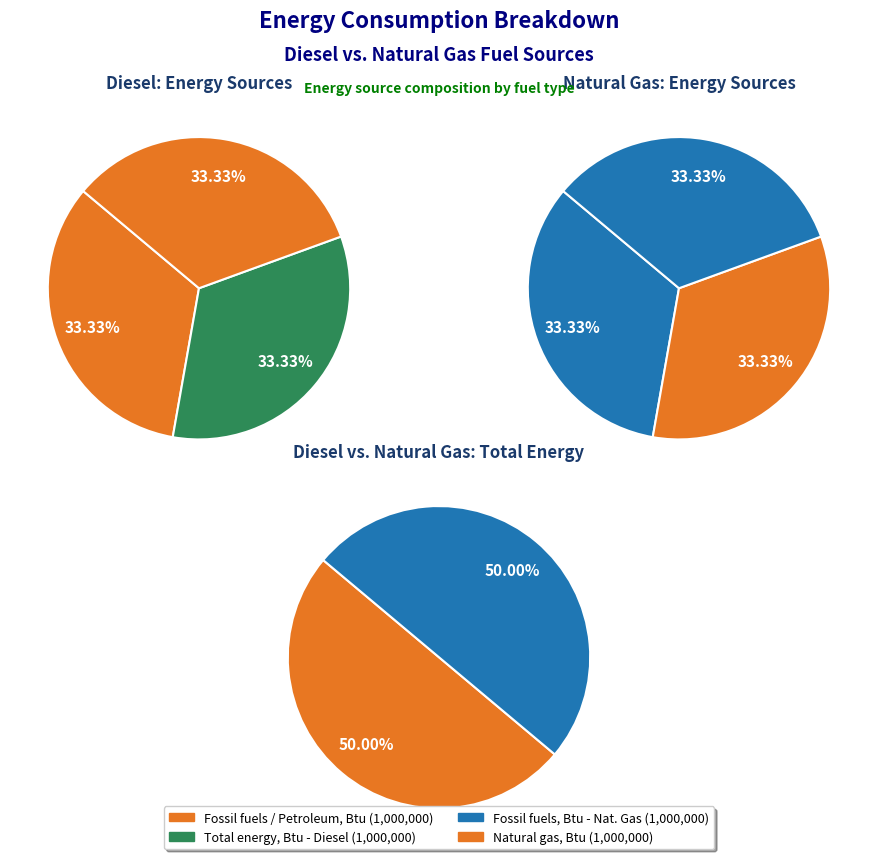

Count the number of slices in the pie.

6